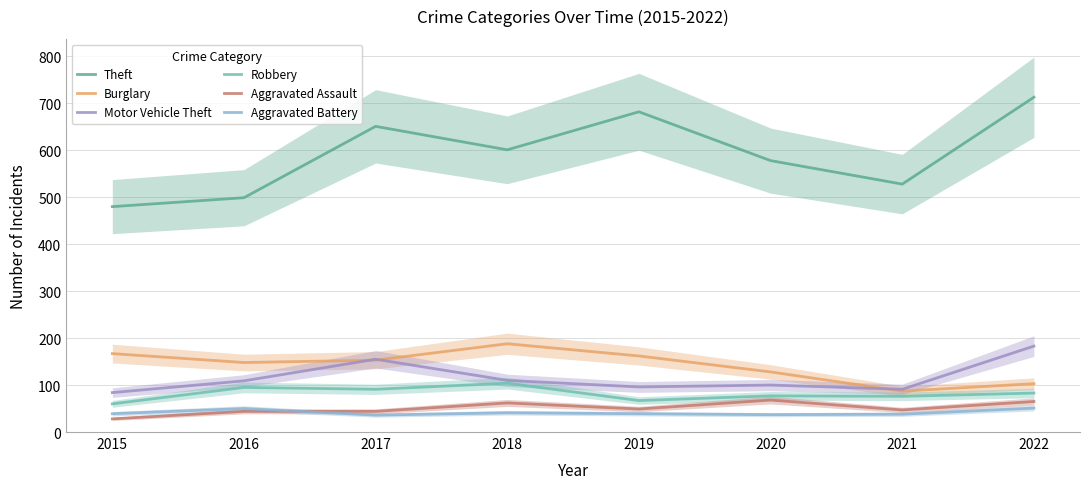

Reading right to left, extract all data points from this chart.

Theft: 2022=713	2021=528	2020=578	2019=682	2018=601	2017=651	2016=499	2015=480
Burglary: 2022=103	2021=87	2020=128	2019=162	2018=188	2017=153	2016=148	2015=167
Motor Vehicle Theft: 2022=183	2021=91	2020=100	2019=96	2018=110	2017=155	2016=109	2015=84
Robbery: 2022=83	2021=76	2020=77	2019=67	2018=104	2017=91	2016=95	2015=60
Aggravated Assault: 2022=65	2021=47	2020=68	2019=49	2018=62	2017=44	2016=44	2015=28
Aggravated Battery: 2022=51	2021=38	2020=37	2019=39	2018=41	2017=36	2016=50	2015=39